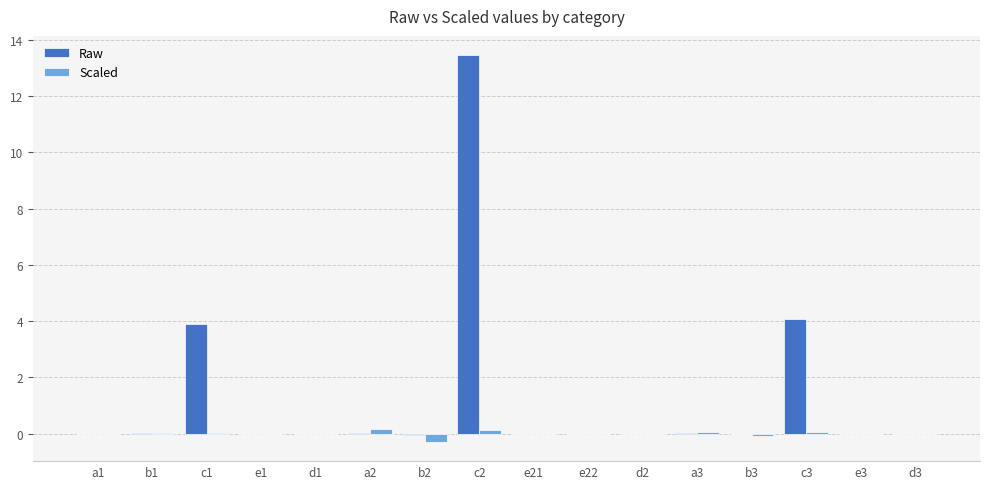

The Scaled series shows 0.2 at a2. True or false?

True